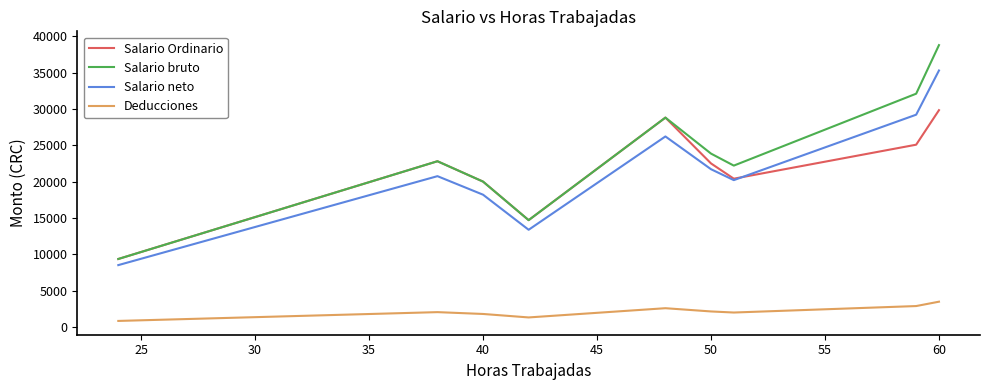

Rank the series by their maximum value, from highest to lowest.

Salario bruto, Salario neto, Salario Ordinario, Deducciones